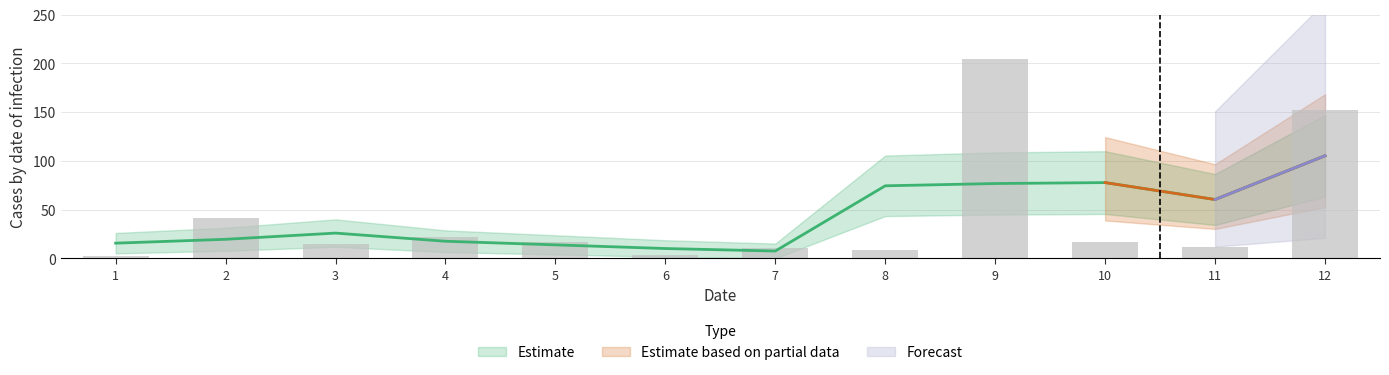

Reading left to right, extract all data points from this chart.

2.5	41.8	14.4	21.6	16.7	3.3	10.3	9.0	204.0	17.3	11.9	151.9